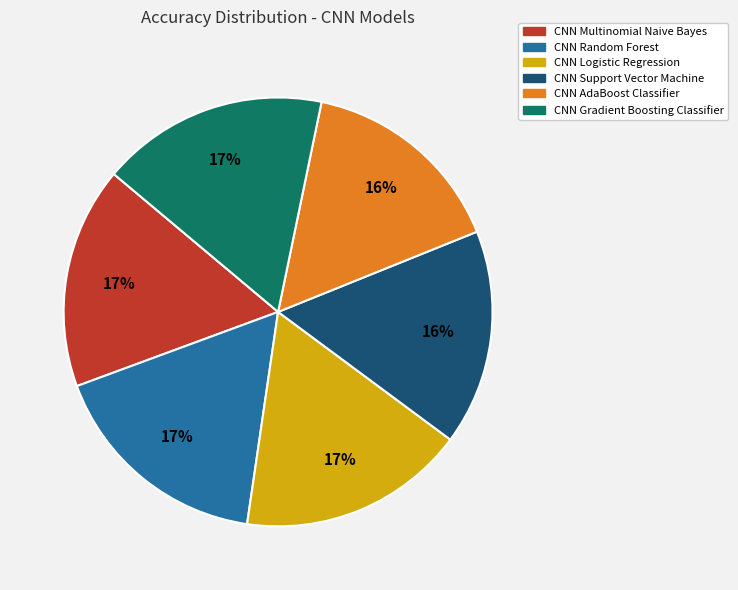

To the nearest percent, what percentage of the pie is CNN Gradient Boosting Classifier?

17%